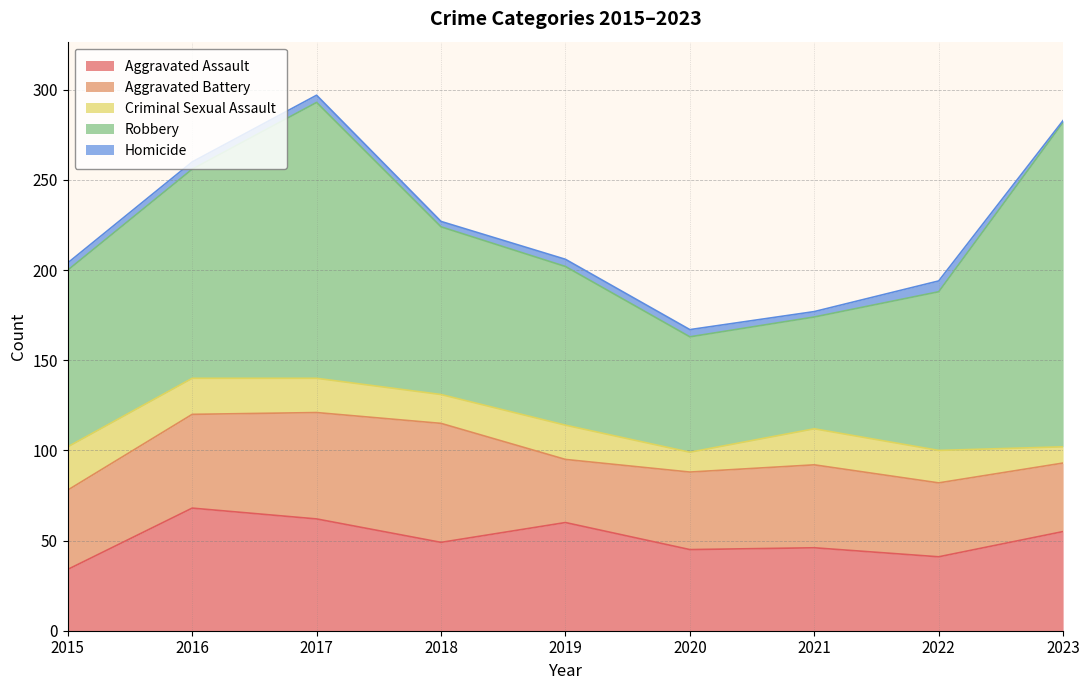

True or false: Homicide and Aggravated Battery cross at least once.

False